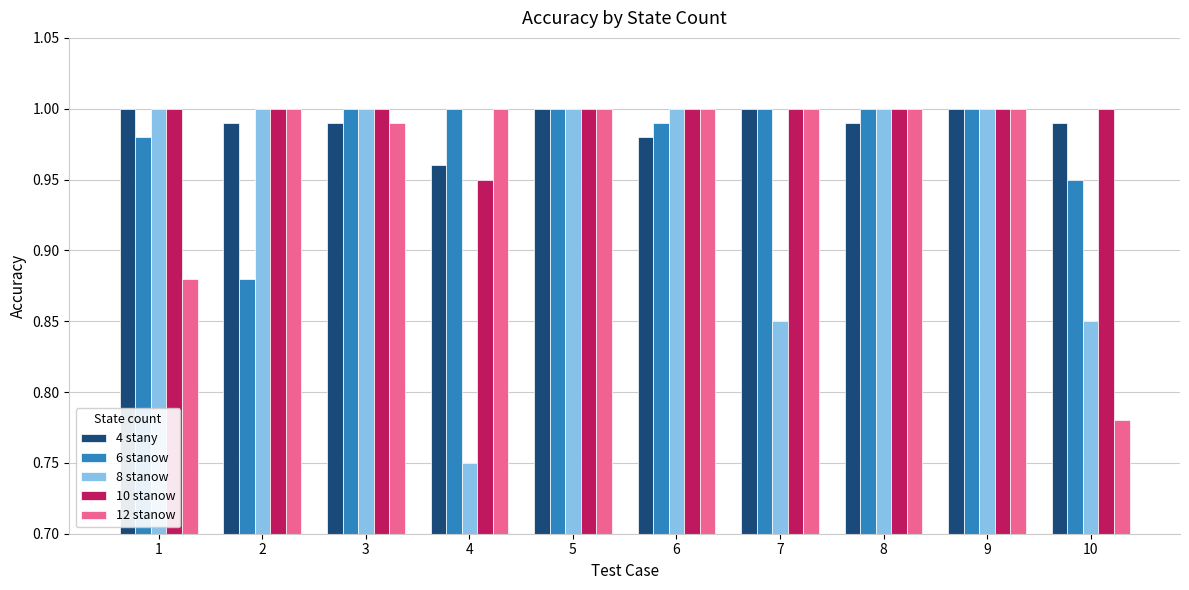

True or false: 8 stanow has a value of 1.0 at 9.

True